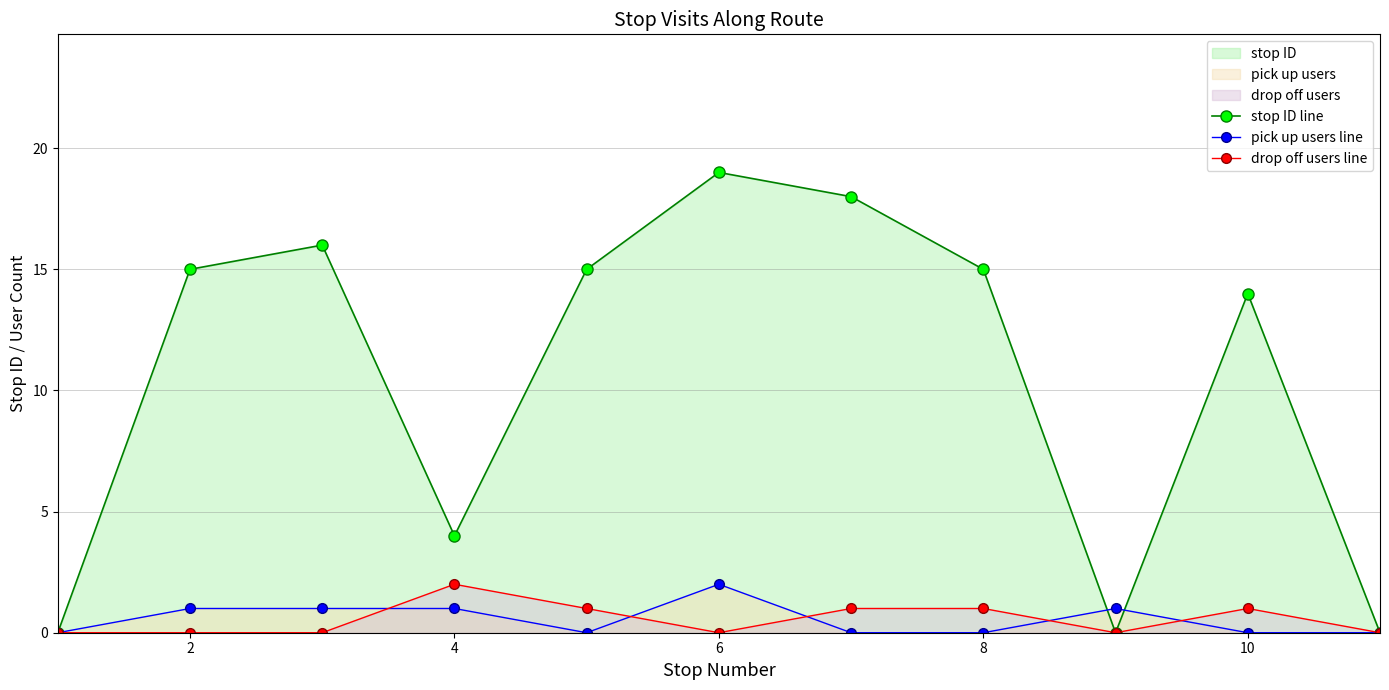

How many interior local peaks does the stop ID line series have?

3